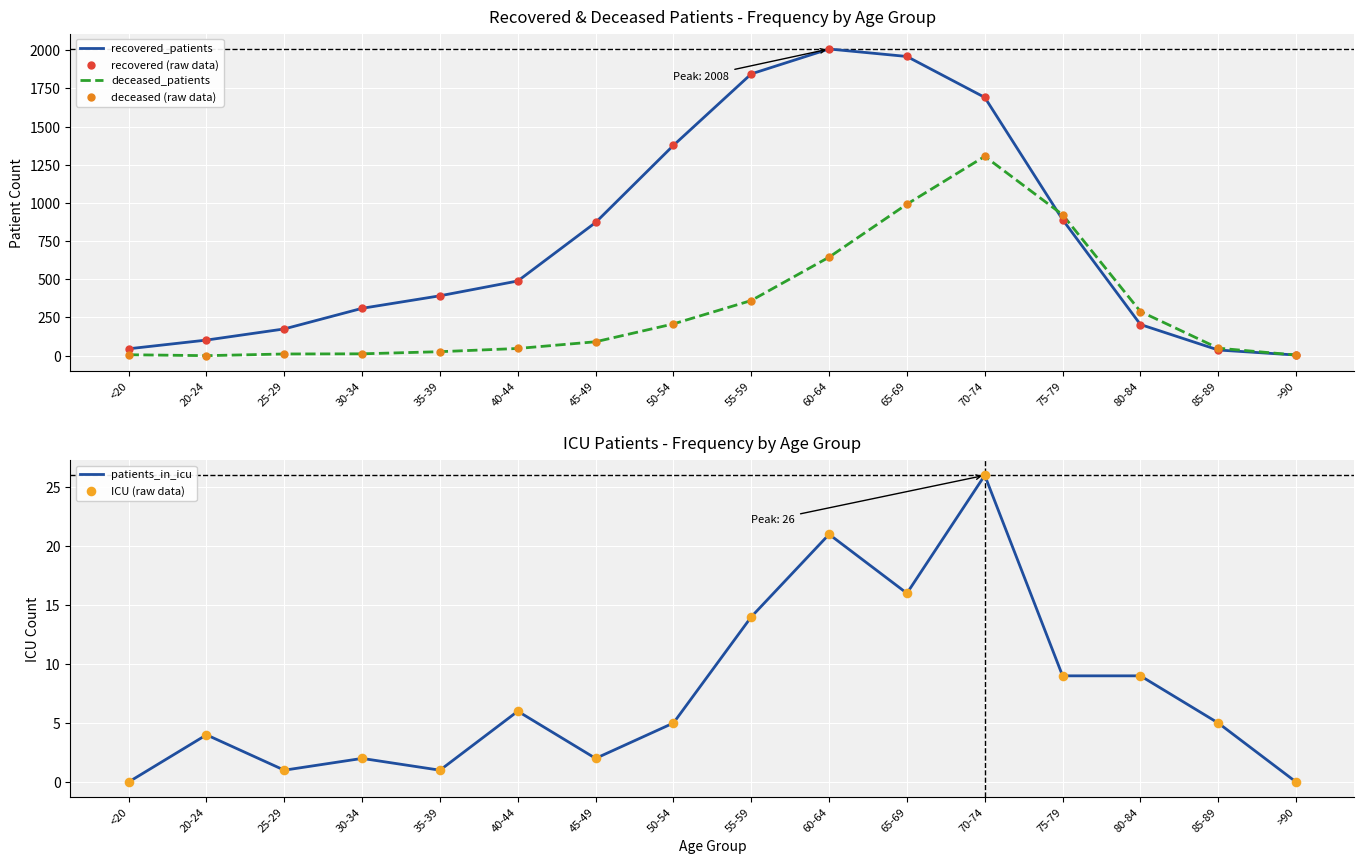

Which series reaches the minimum Y coordinate?

deceased_patients